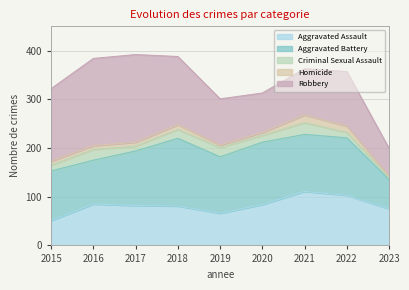

Which category has the highest value across all series?

2017